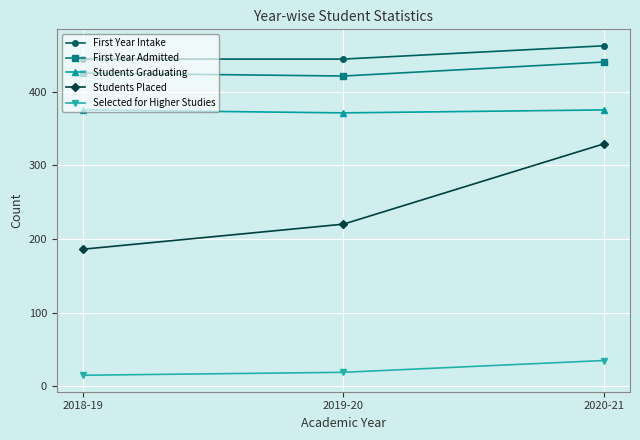

Rank the series at 2018-19 from highest to lowest value.

First Year Intake, First Year Admitted, Students Graduating, Students Placed, Selected for Higher Studies